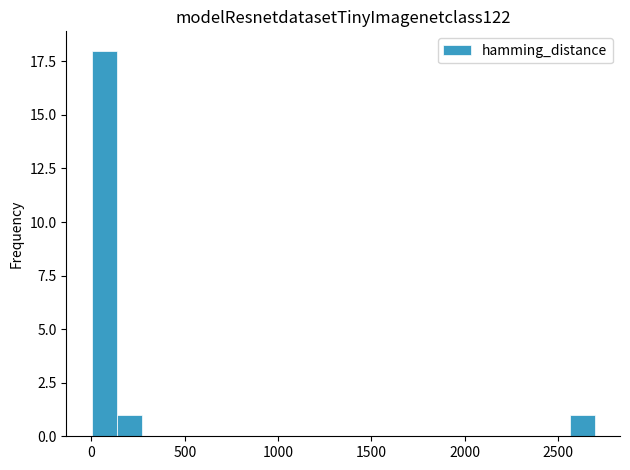

Read against the x-axis, roughly where is the centre of the tallest bar?

50